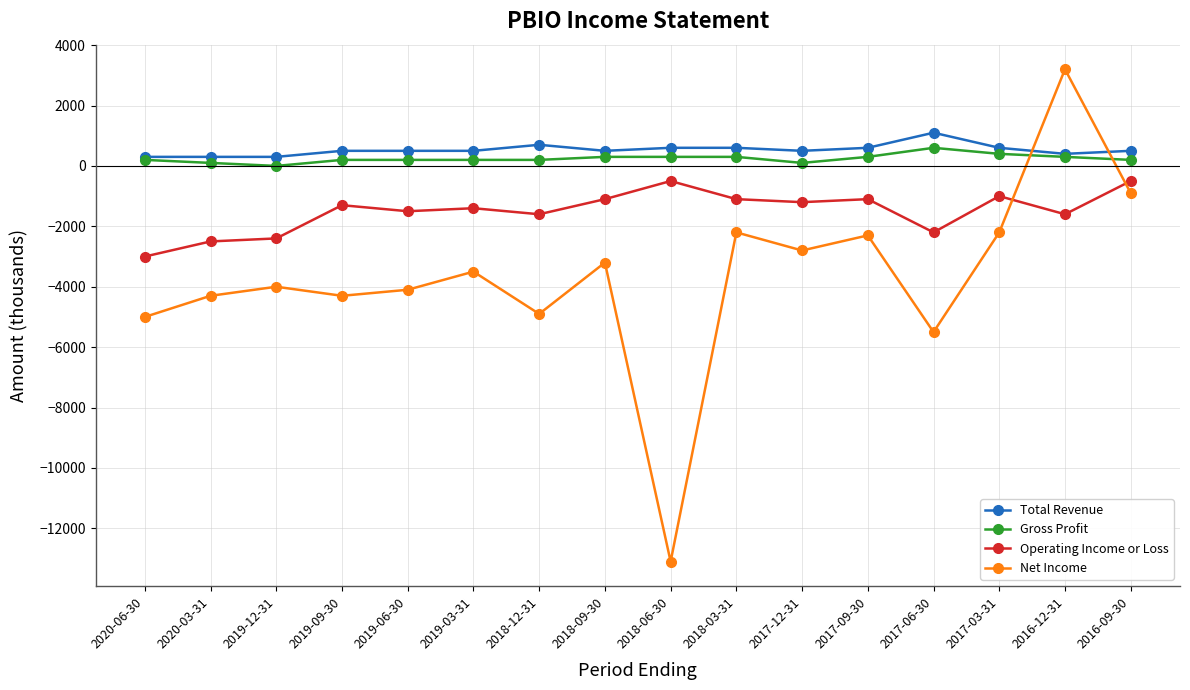

The value of Gross Profit at 2019-12-31 is 0. True or false?

True